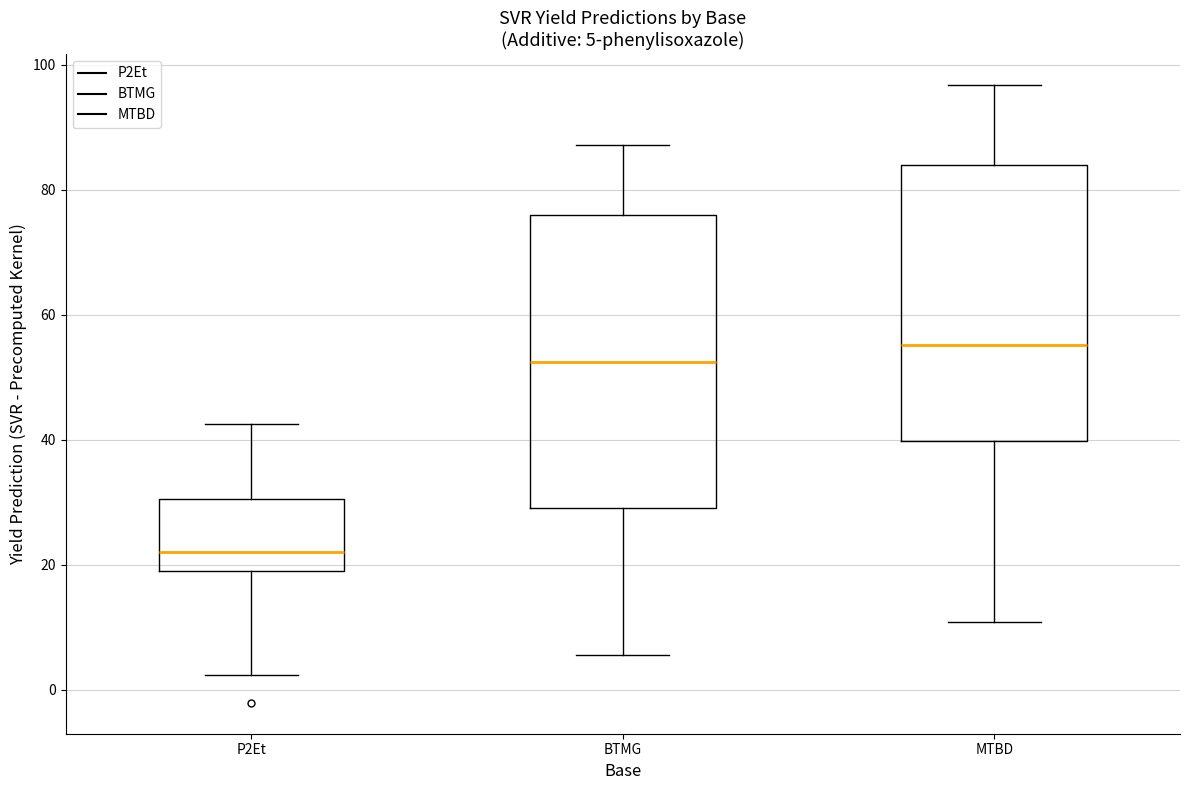

Which box's median line is the lowest?

P2Et